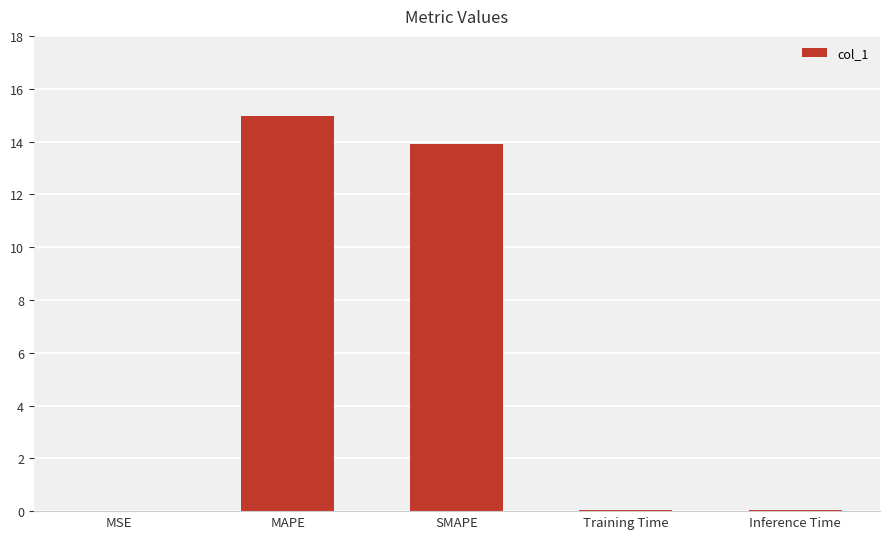

What is the change in value from MAPE to SMAPE?

-1.0